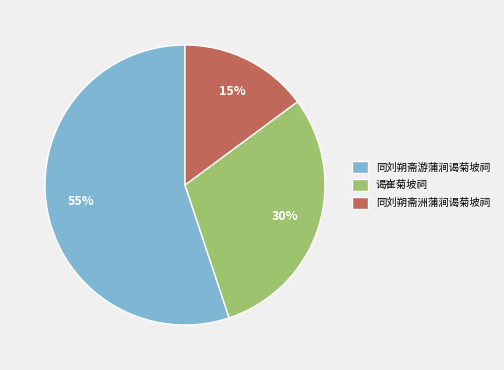

Between 同刘朔斋游蒲涧谒菊坡祠 and 谒崔菊坡祠, which is larger?

同刘朔斋游蒲涧谒菊坡祠